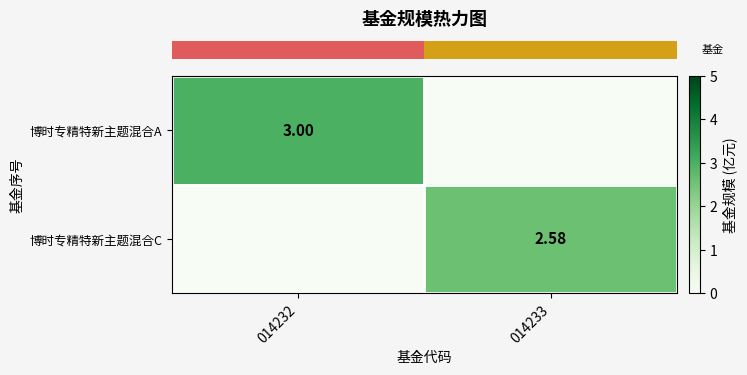

What is the sum of the row_1 values at 014233 and 014232?

2.6